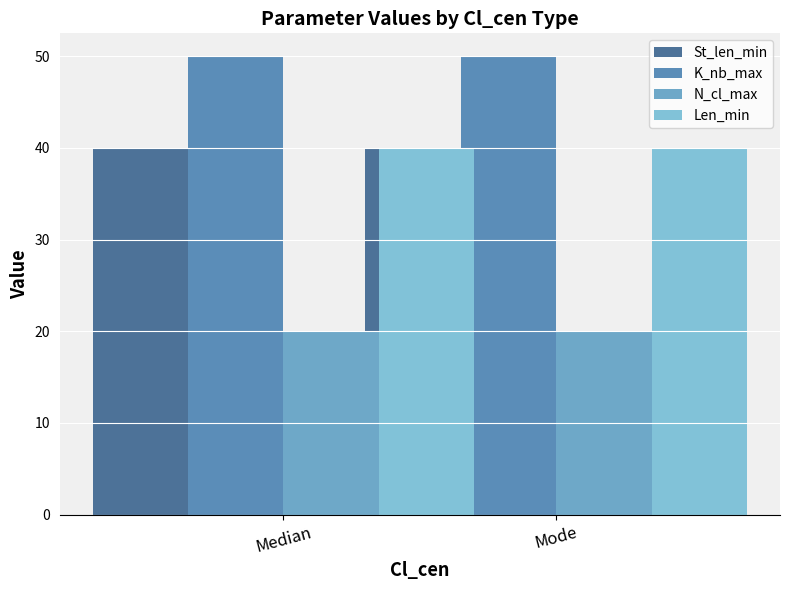

Rank the series at Median from lowest to highest value.

N_cl_max, St_len_min, Len_min, K_nb_max